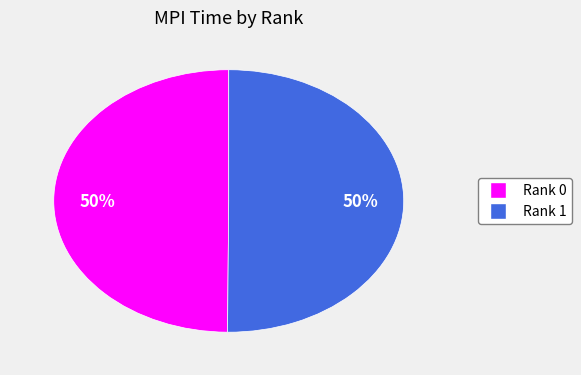

To the nearest percent, what is the average slice percentage?

50%